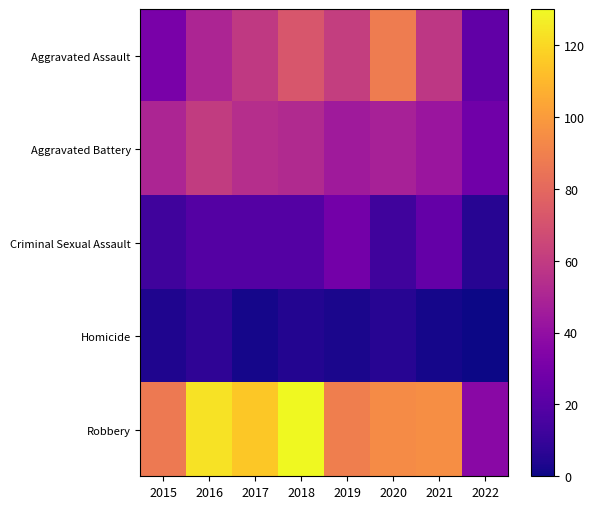

Which label corresponds to the smallest value in the chart?

2022